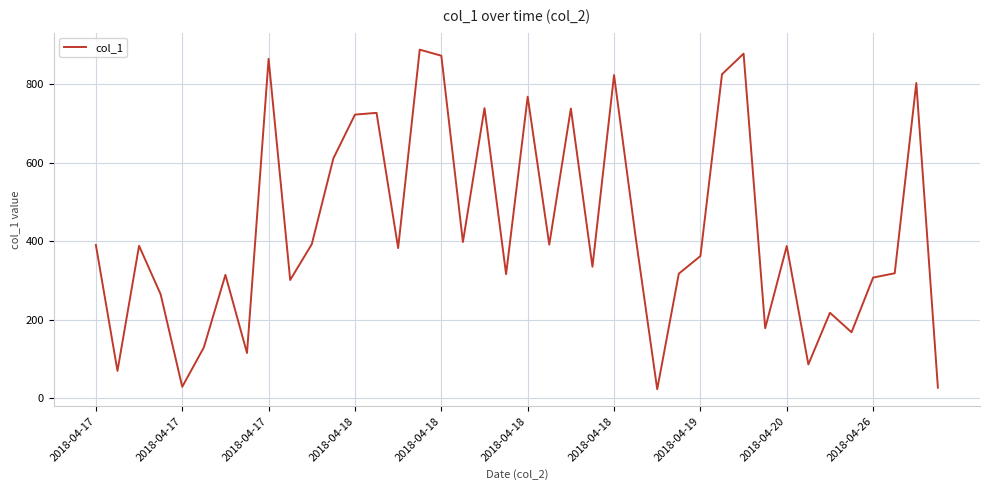

Does the chart have visible grid lines?

Yes